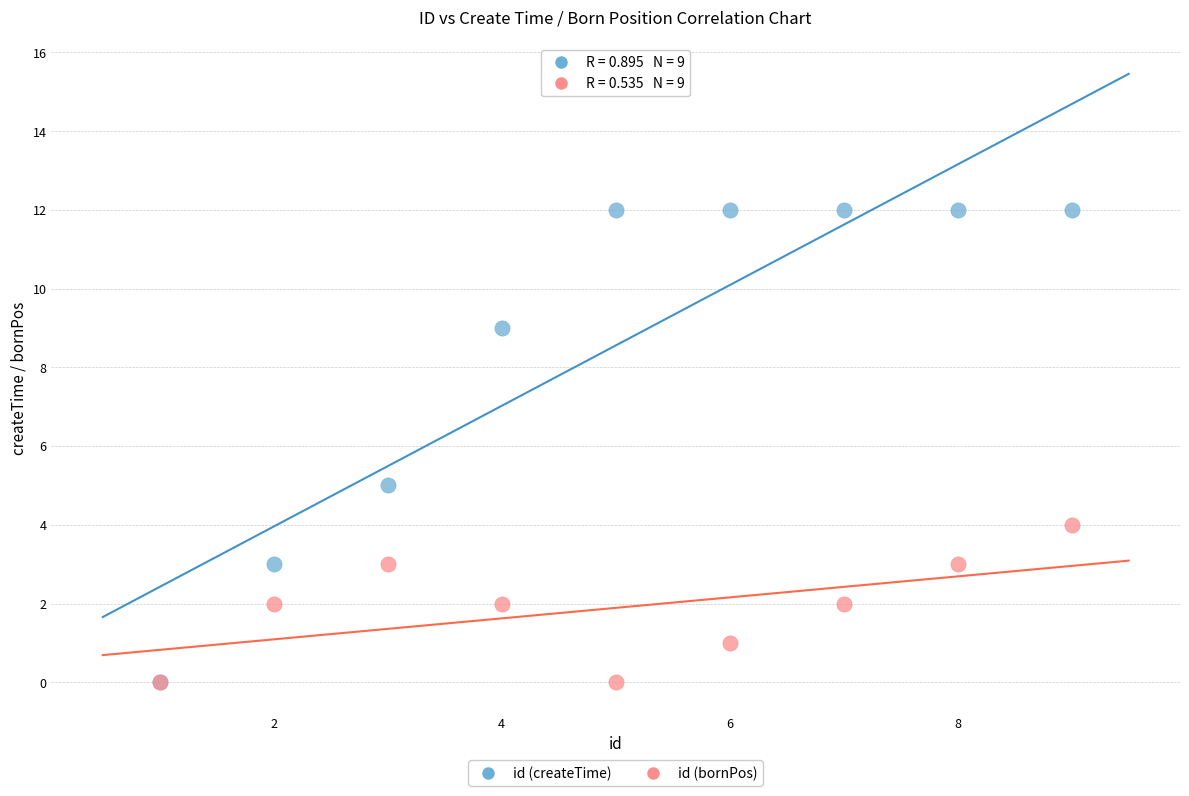

Across all series, what Y value is closest to 6?

5